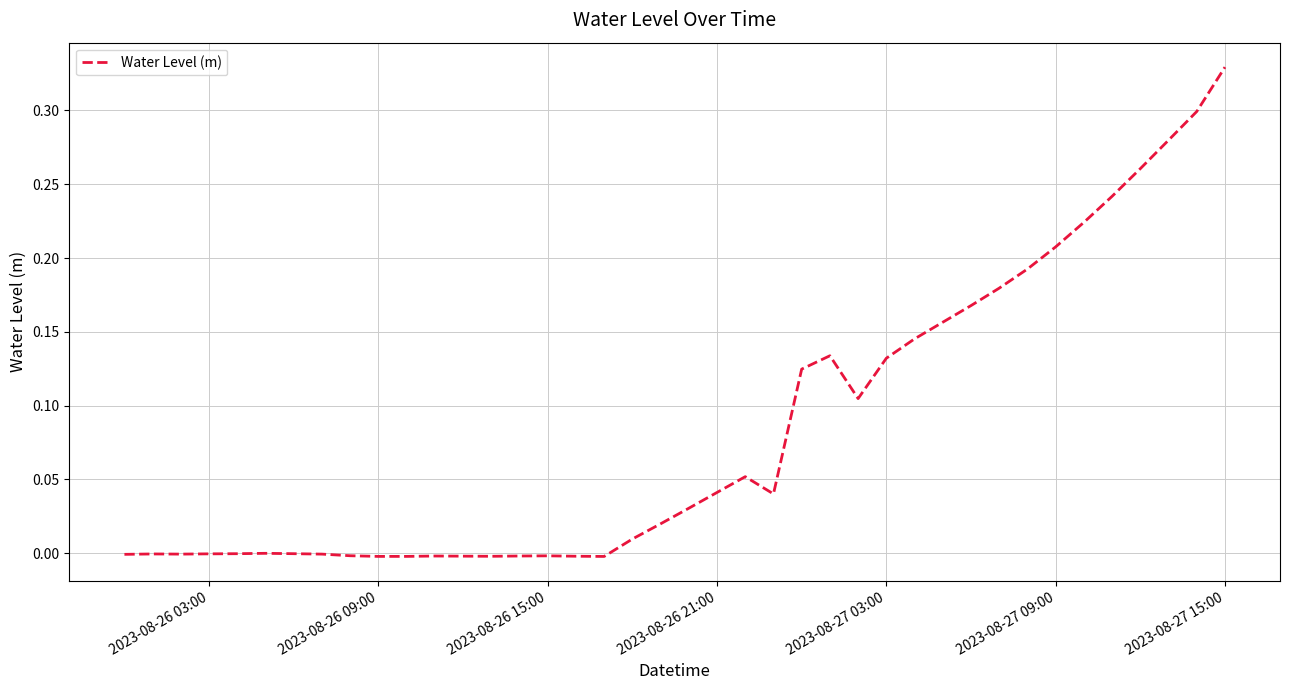

How many lines are shown in the chart?

1